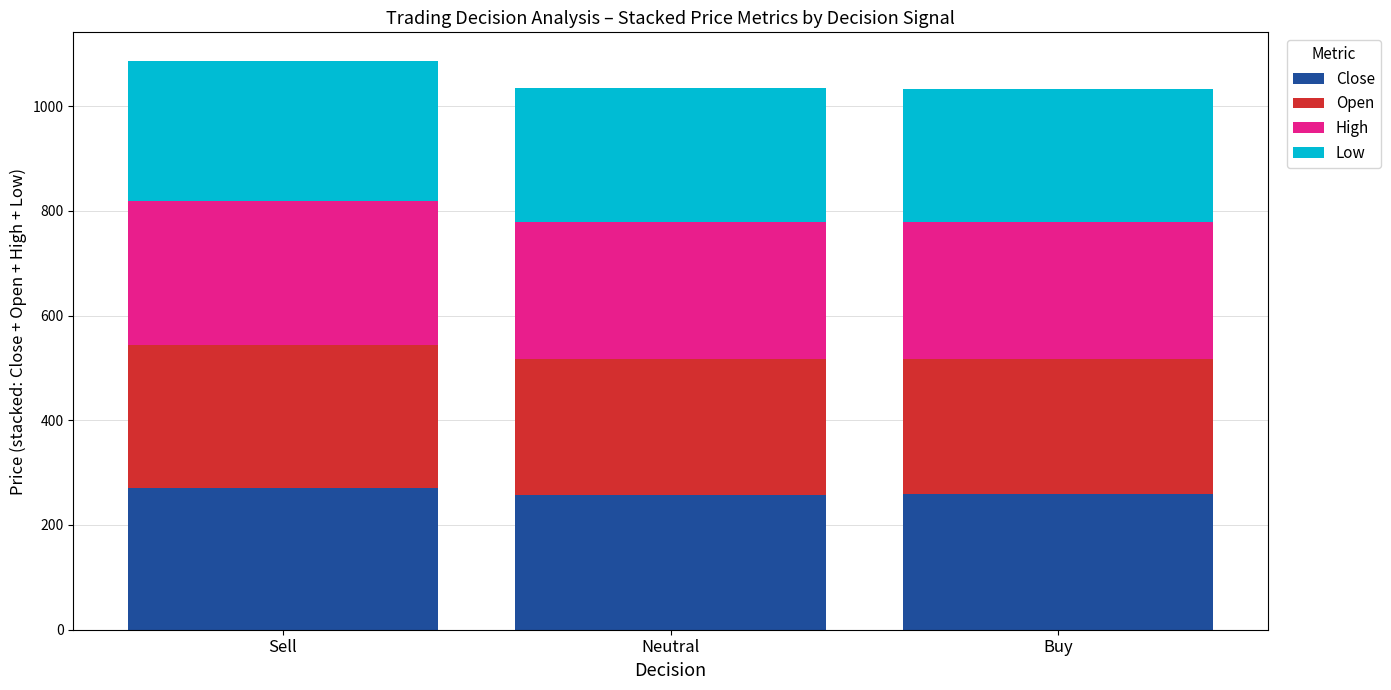

What is the total value across all series at Buy?

1032.0